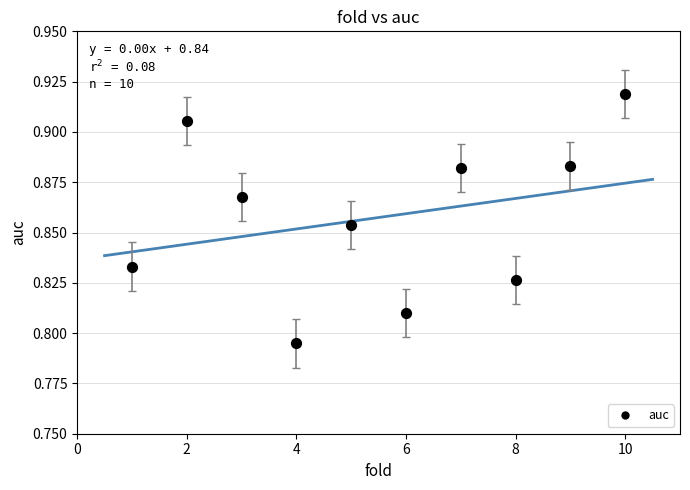

What is the range of X values (max minus min)?

9.0